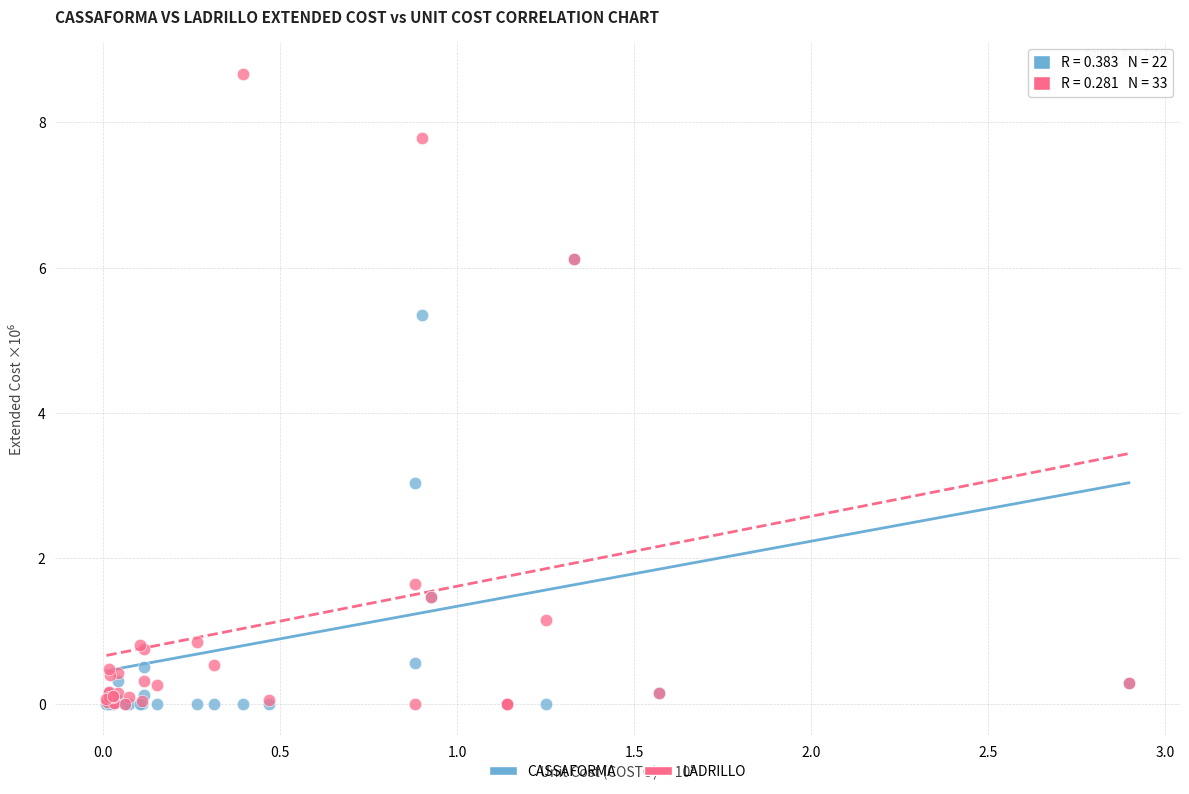

Which series has the widest spread of Y values?

LADRILLO